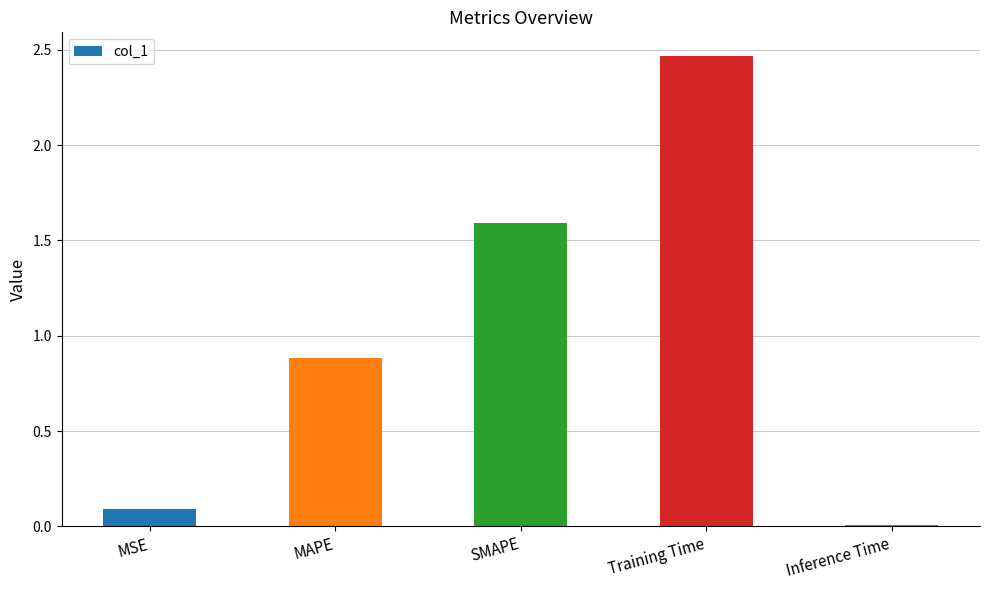

What is the label of the 3rd bar from the right?

SMAPE